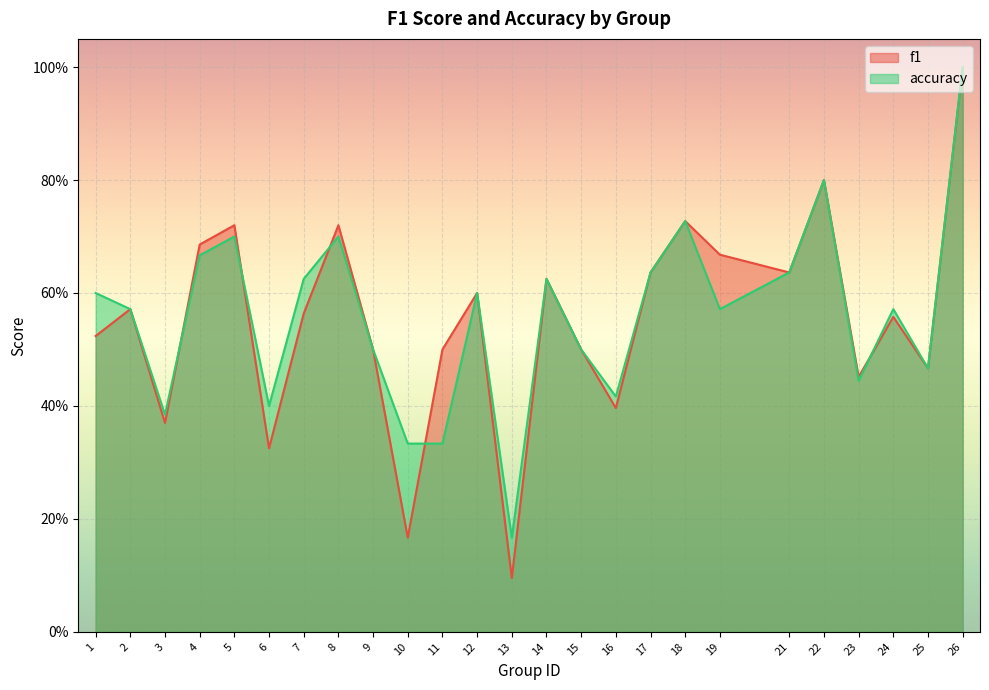

Which series ends up on top after the final intersection of accuracy and f1?

accuracy